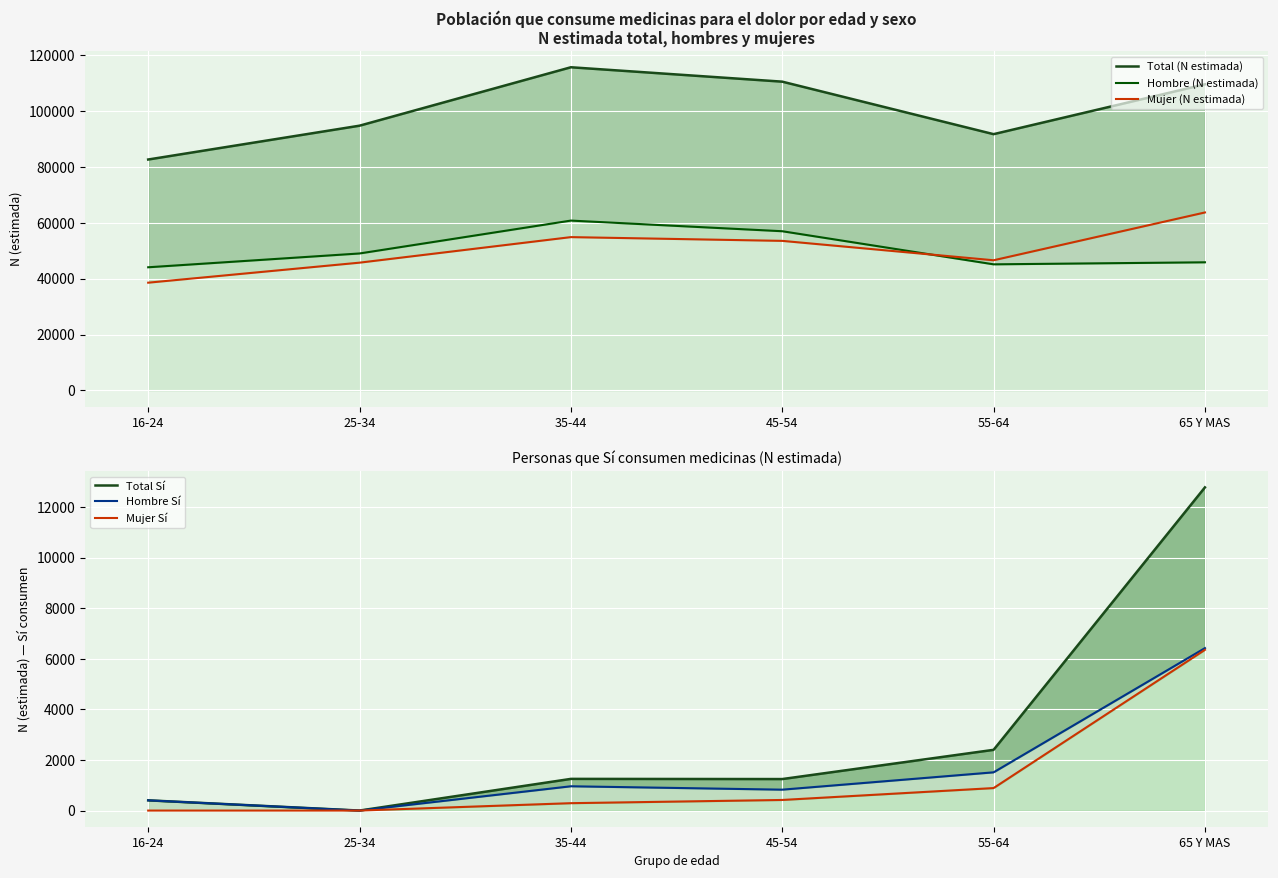

What is the value of the Total (N estimada) point at the 5th from the left?

91688